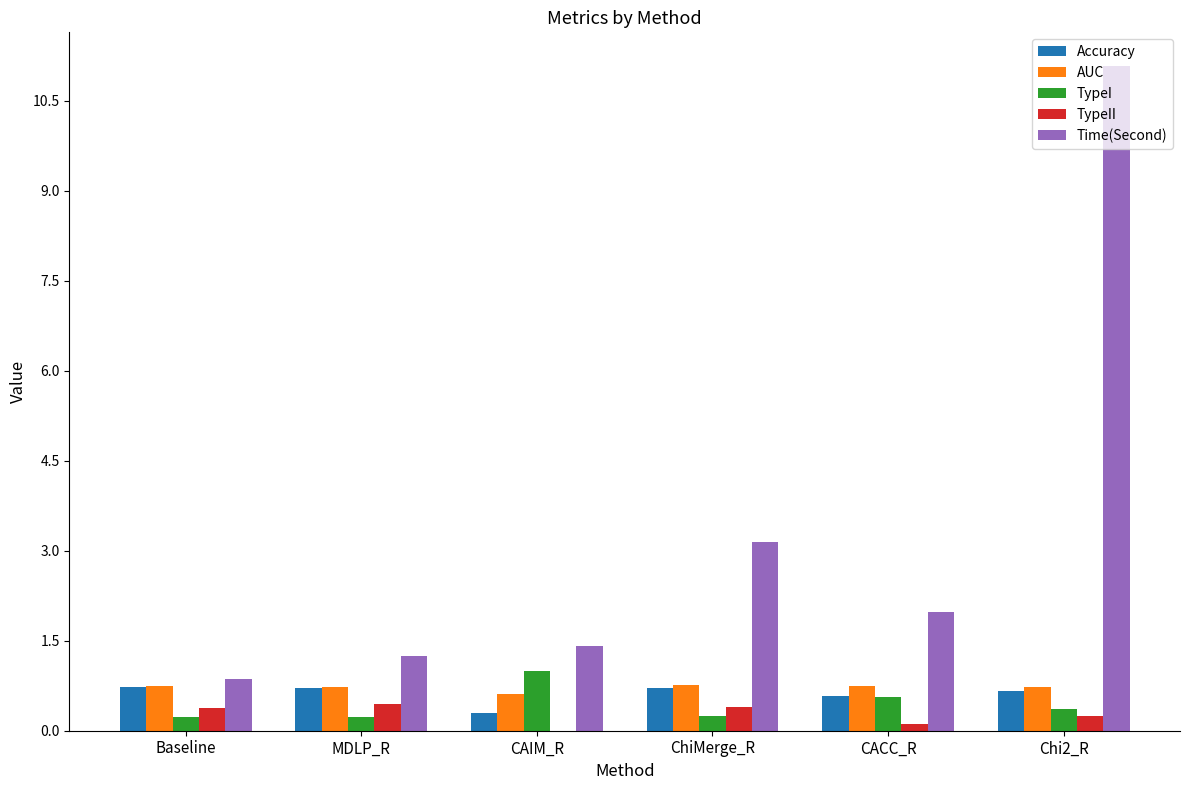

Which category has the highest value across all series?

Chi2_R